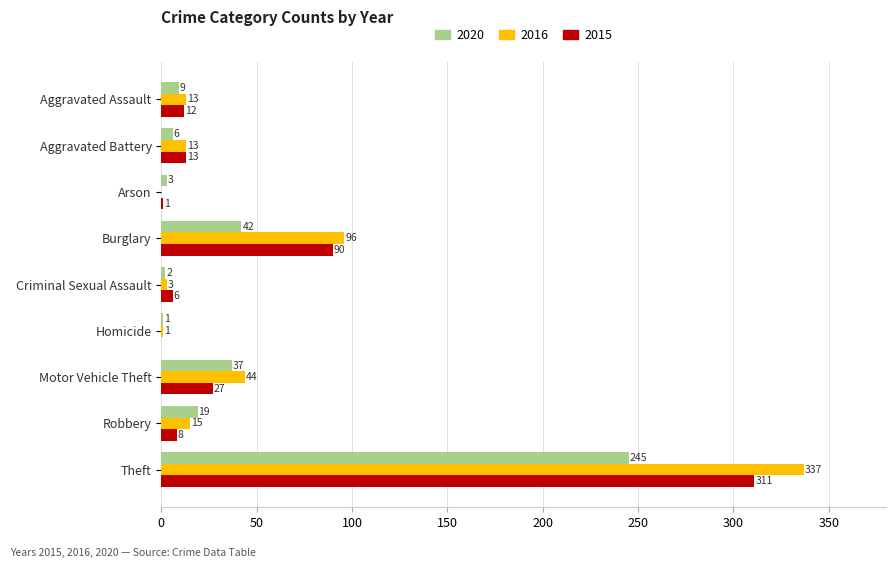

Is it true that 2015 equals 90 at Burglary?

True